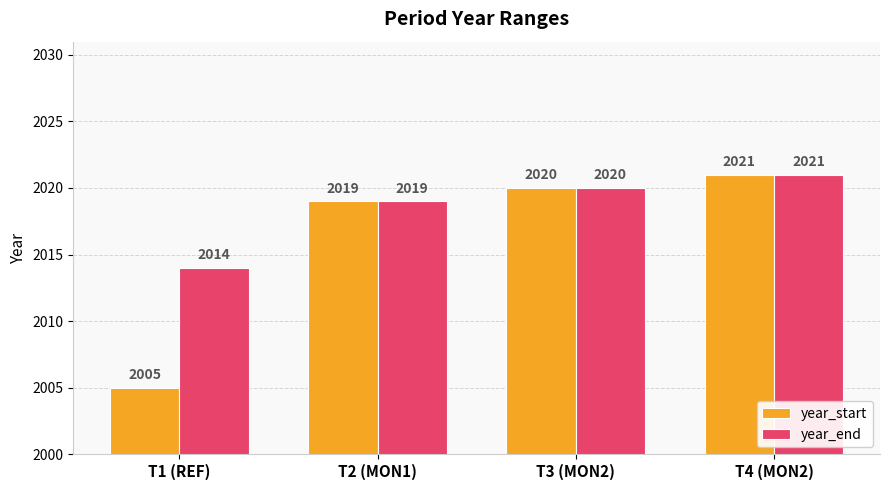

How many bars are there in each group?

2